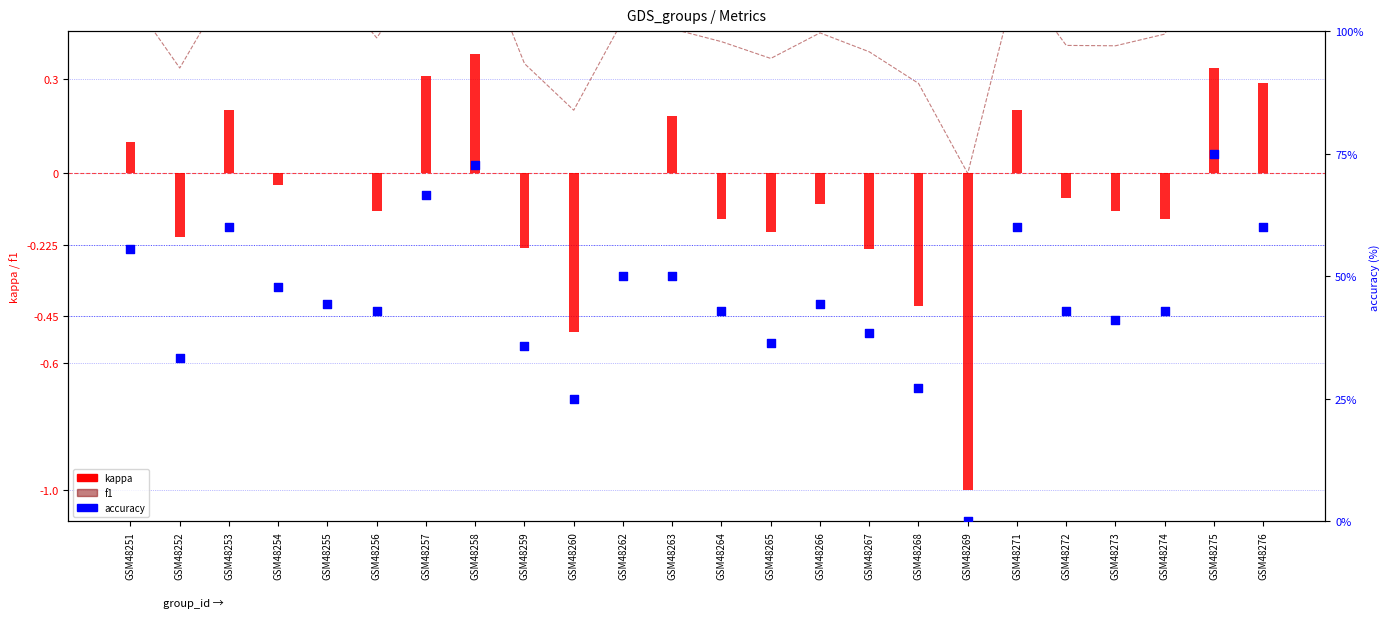

Which series has the largest total across all categories?

f1